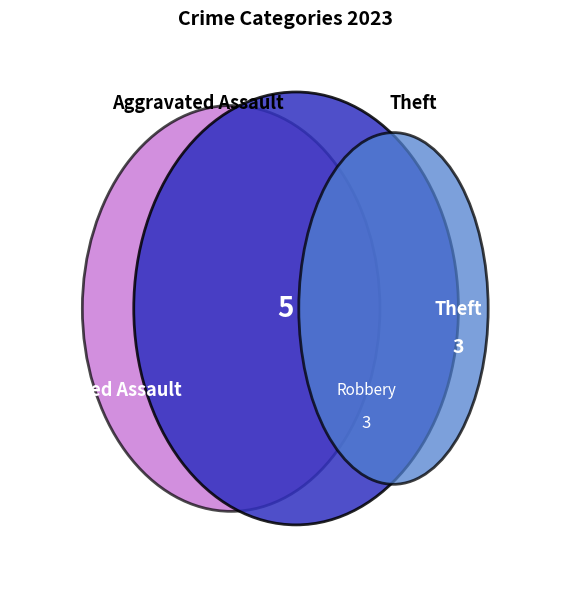

Does Aggravated Assault account for over 50% of the chart?

No